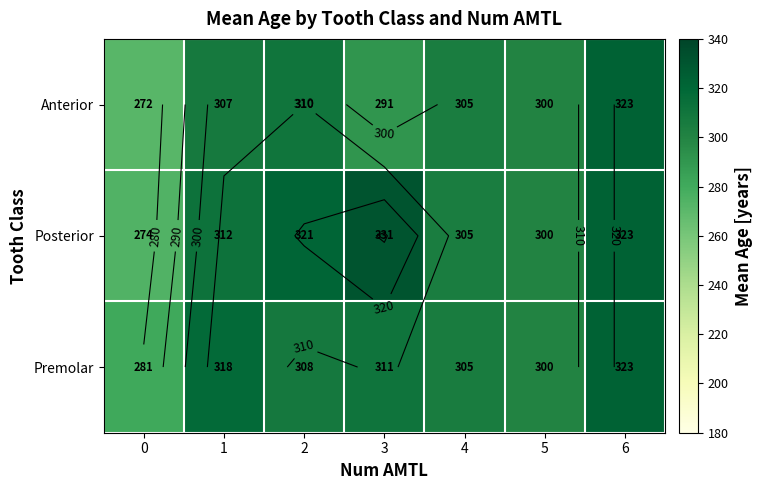

Which series has the widest spread of values?

Posterior